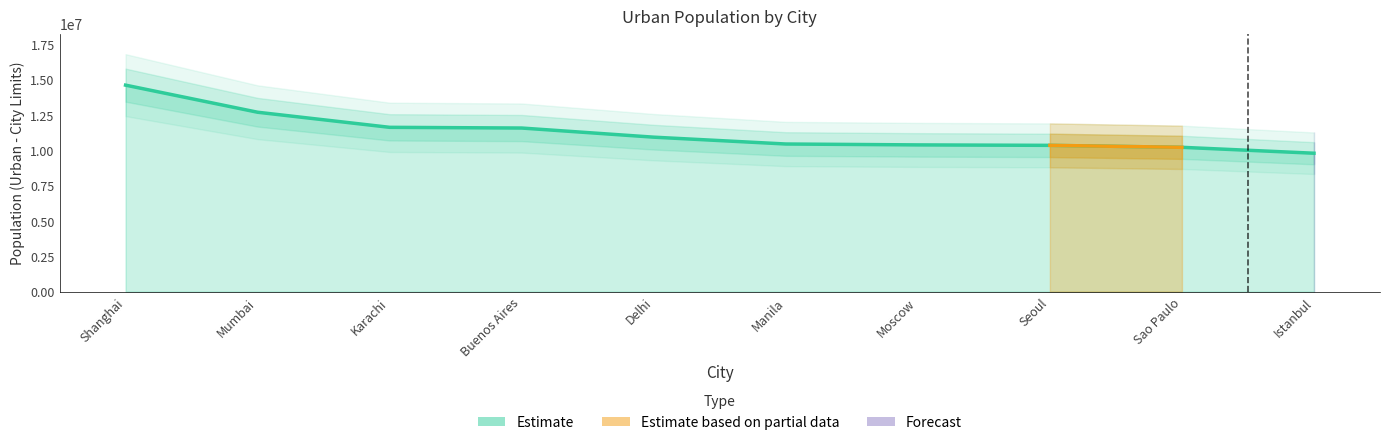

What is the label of the 1st point from the right?

Istanbul